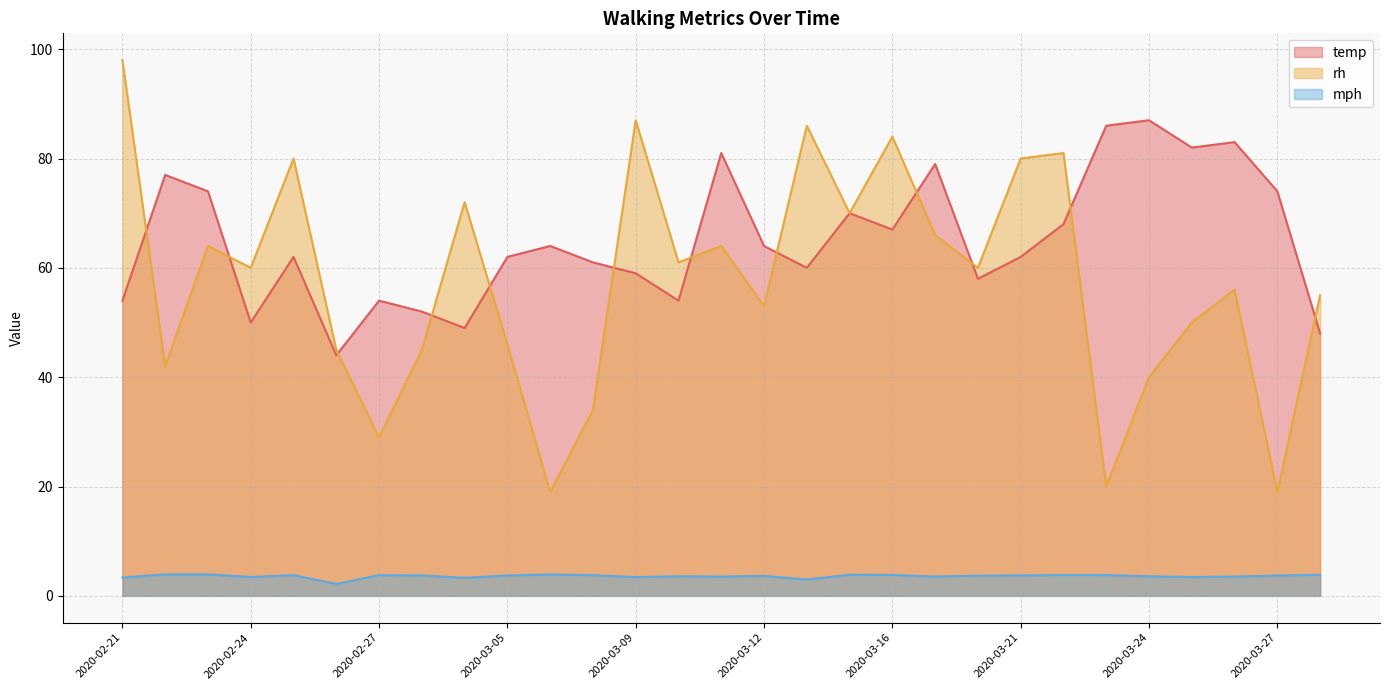

True or false: rh and mph intersect in this chart.

False